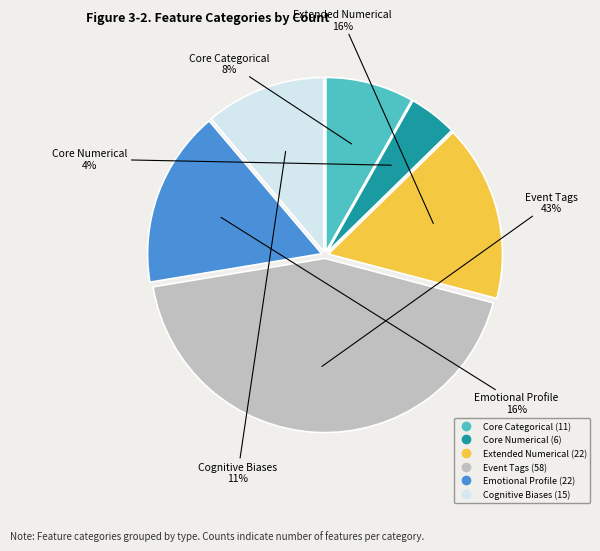

Is Extended Numerical the majority of the pie?

No